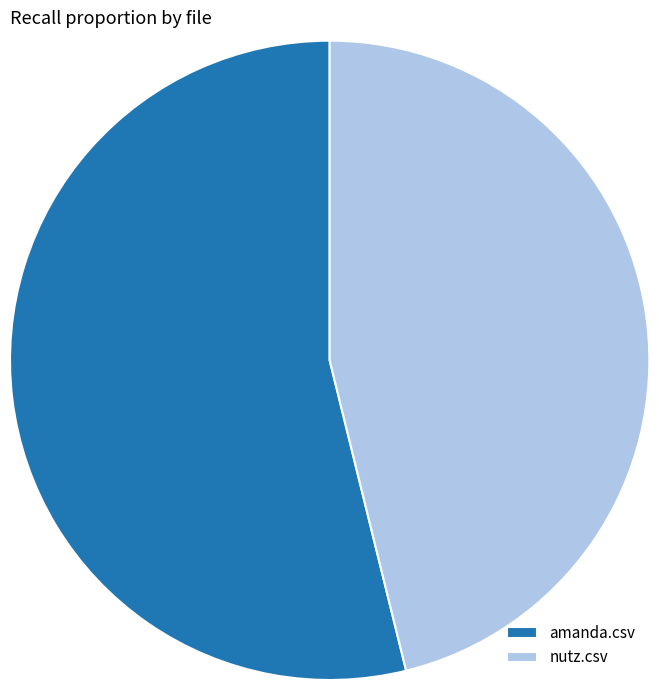

Is the sum of nutz.csv and amanda.csv greater than half?

Yes